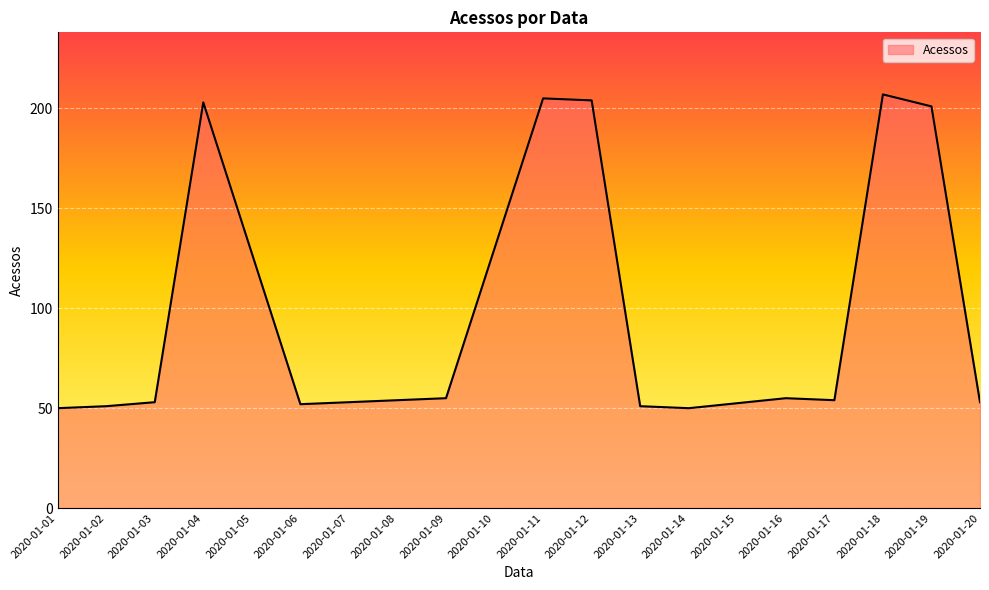

What is the difference between the values at 2020-01-08 and 2020-01-18?

153.0